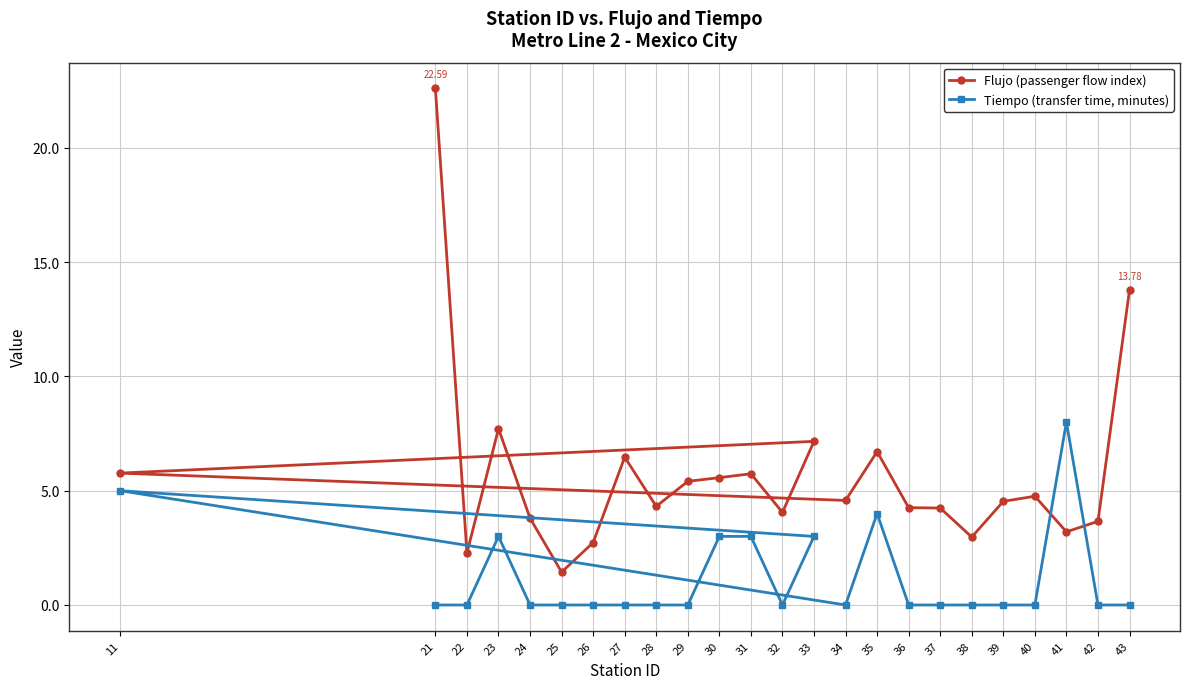

Does the chart display data point markers on the line(s)?

Yes